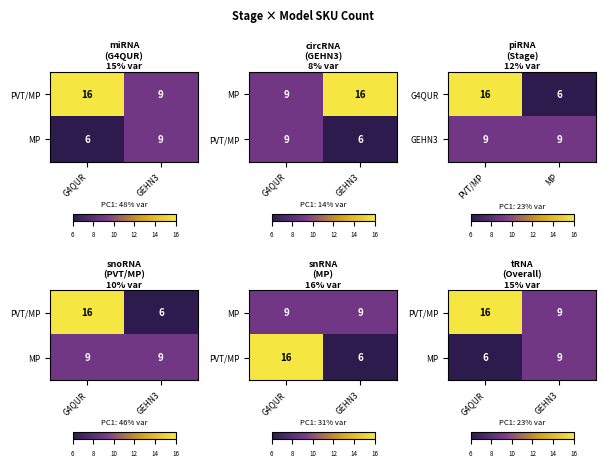

The PVT/MP series shows 16 at G4QUR. True or false?

True